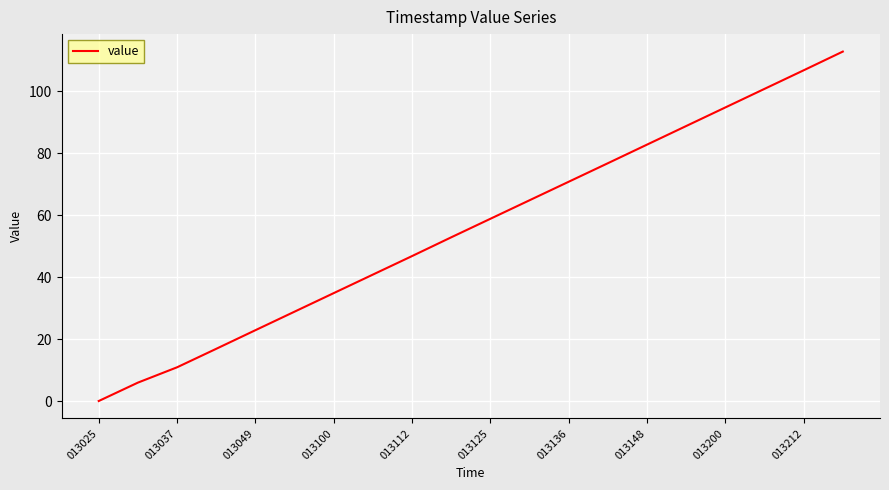

What is the maximum value shown in the chart?

112.9